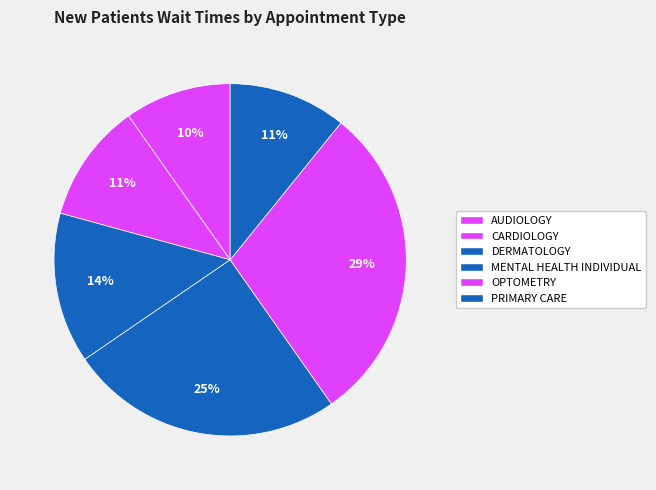

Between CARDIOLOGY and MENTAL HEALTH INDIVIDUAL, which is larger?

MENTAL HEALTH INDIVIDUAL